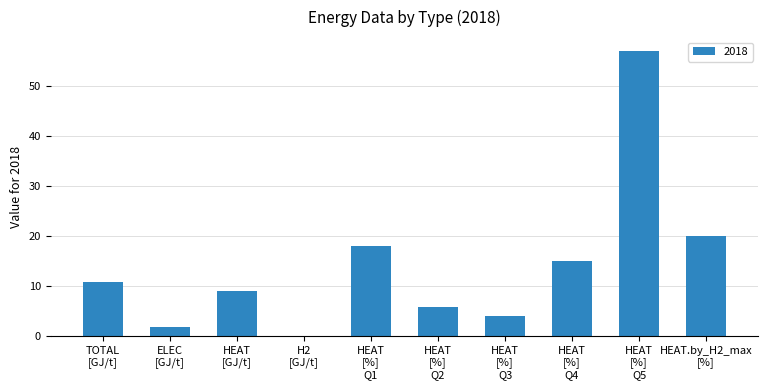

What is the sum of all values?

141.6